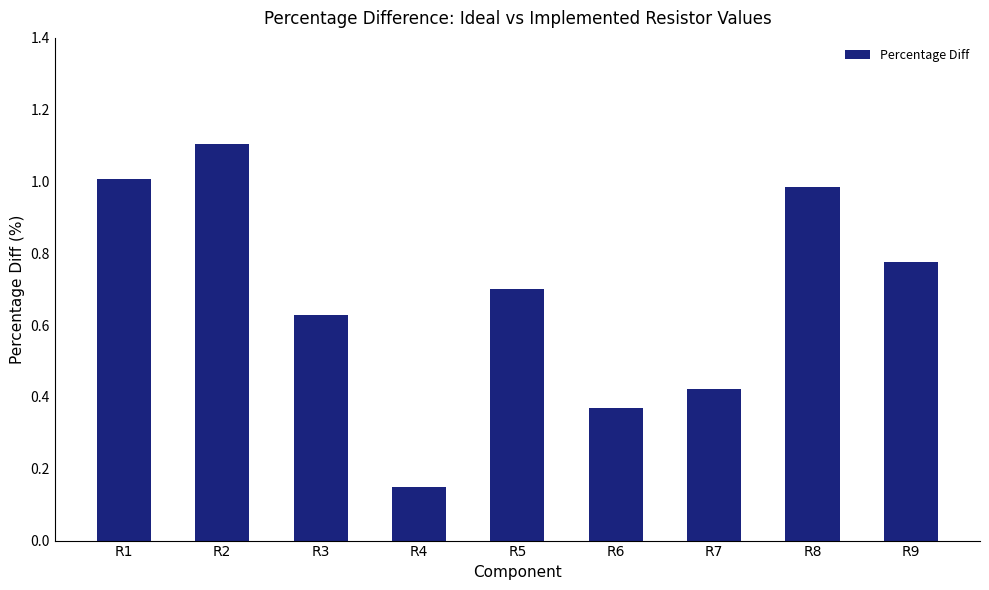

What is the maximum value shown in the chart?

1.1